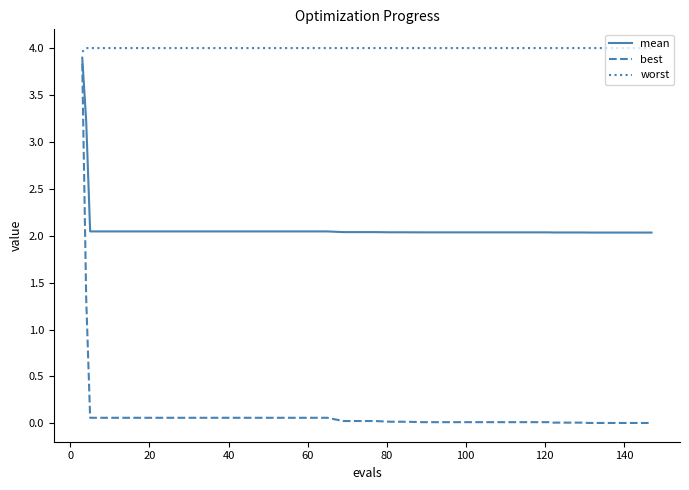

Rank the series by their average value, from highest to lowest.

worst, mean, best